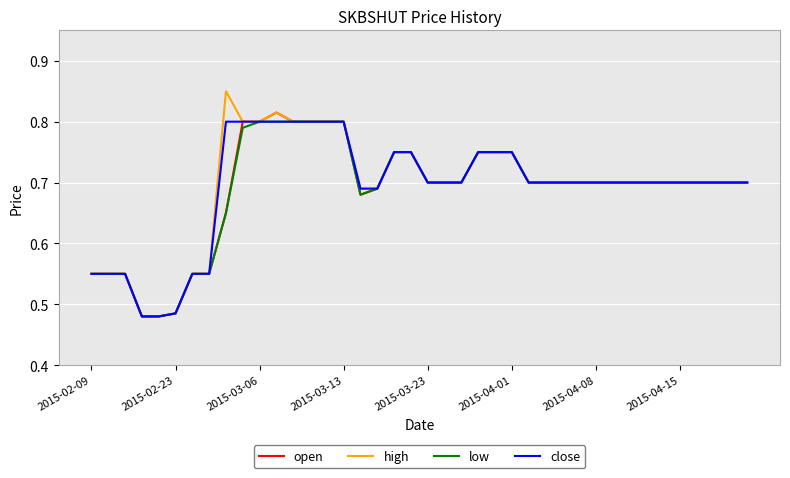

True or false: open has more than 0 interior local peaks.

True